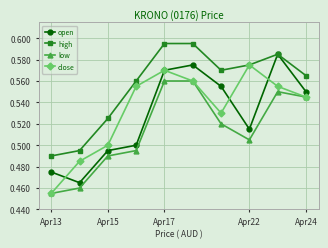

At how many categories does at least one series exceed 0?

10